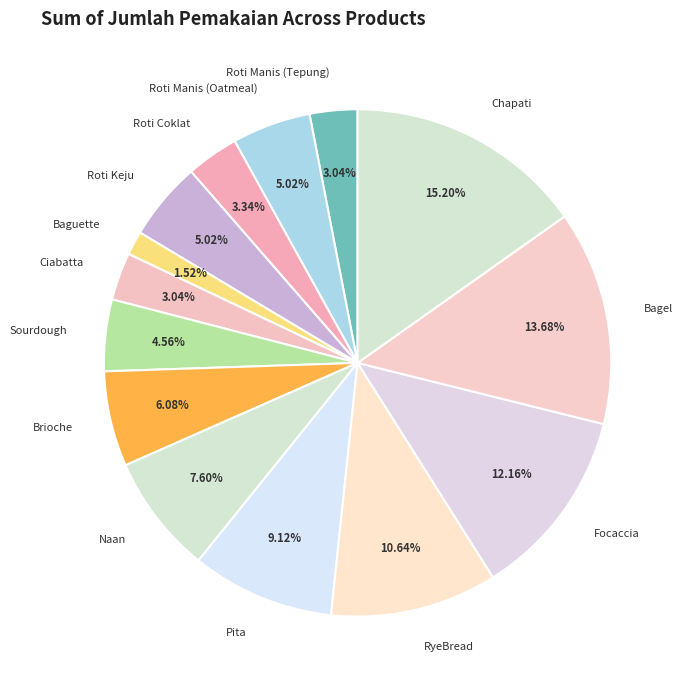

What is the ratio of the value at Naan to the value at Focaccia?

0.6